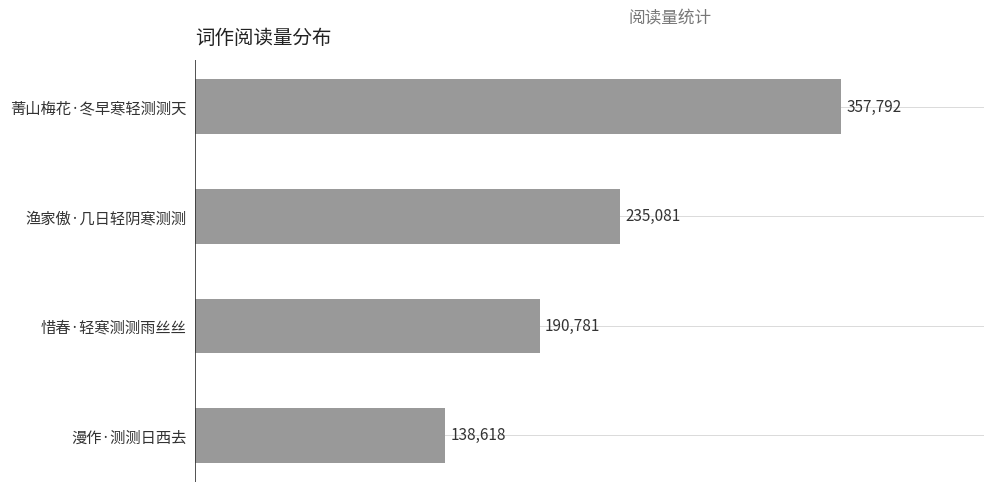

How many data points are less than 235081?

2